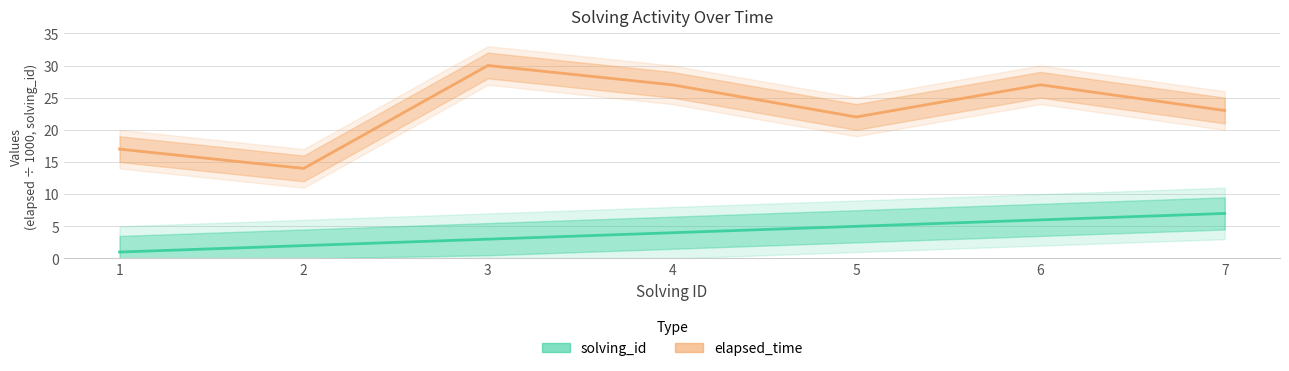

Which has a higher value, 1 or 5?

5